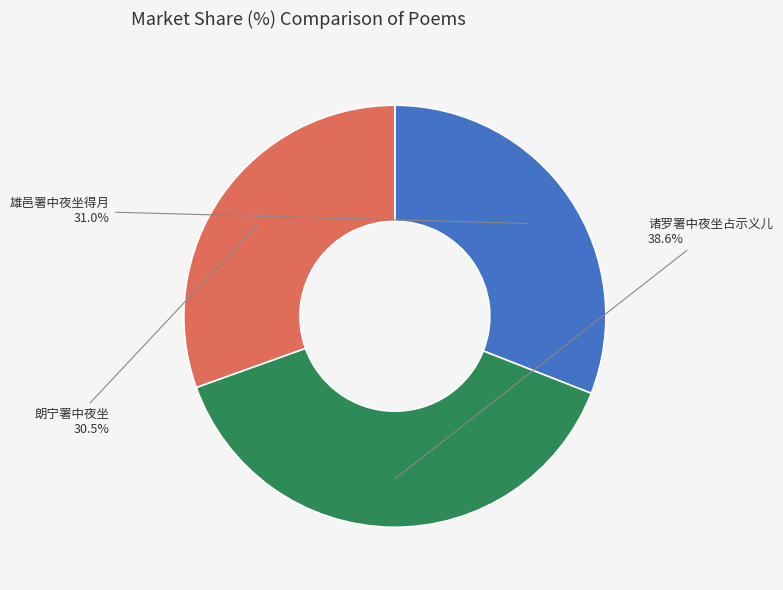

Does 诸罗署中夜坐占示义儿 account for over 50% of the chart?

No